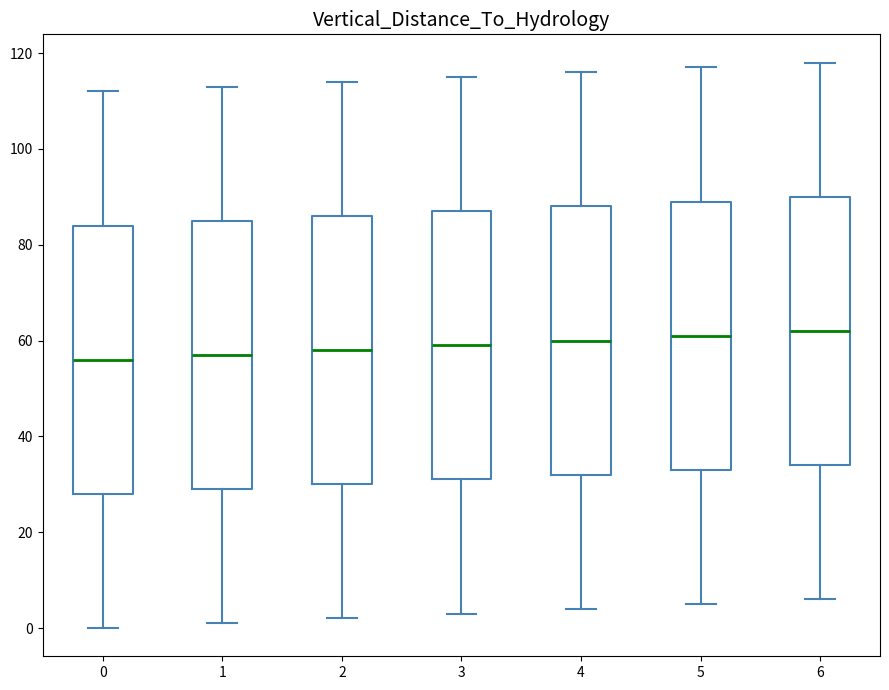

Reading left to right, transcribe this box plot: for each box, give where its median line is, the range the box spans, and where its two whiskers end, as read against the y-axis. The values are not printed on the chart, so give them approximately, as read against the axis.

0: median 56, box 28 to 84, whiskers 0 to 112
1: median 58, box 30 to 86, whiskers 2 to 114
2: median 58, box 30 to 86, whiskers 2 to 114
3: median 60, box 32 to 88, whiskers 4 to 116
4: median 60, box 32 to 88, whiskers 4 to 116
5: median 62, box 34 to 90, whiskers 6 to 118
6: median 62, box 34 to 90, whiskers 6 to 118